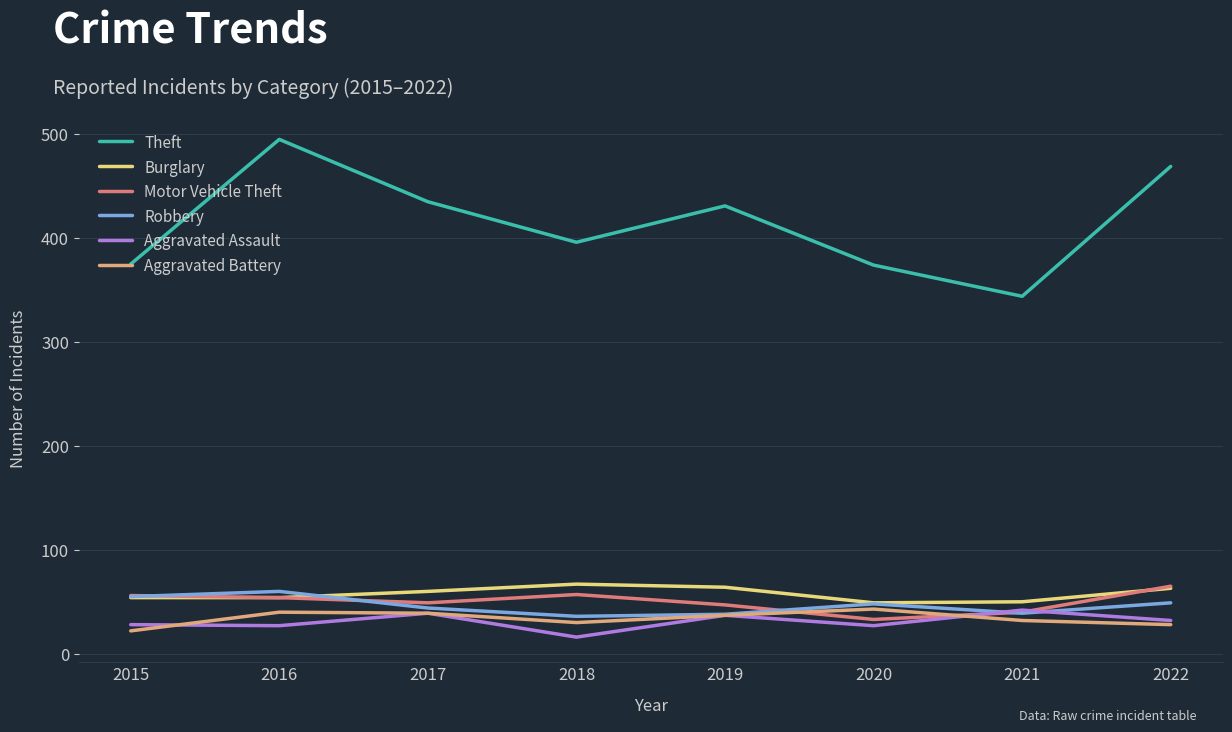

Where is the first local minimum for Aggravated Battery?

2018